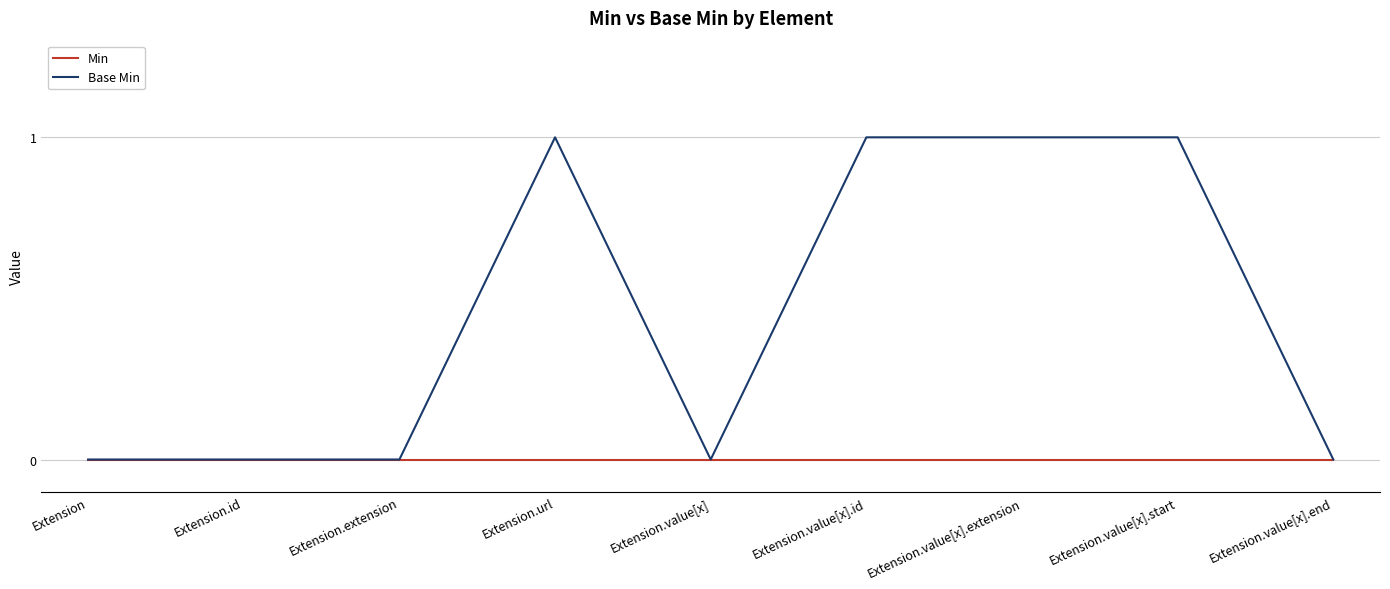

What are all the series names shown in the legend?

Min, Base Min